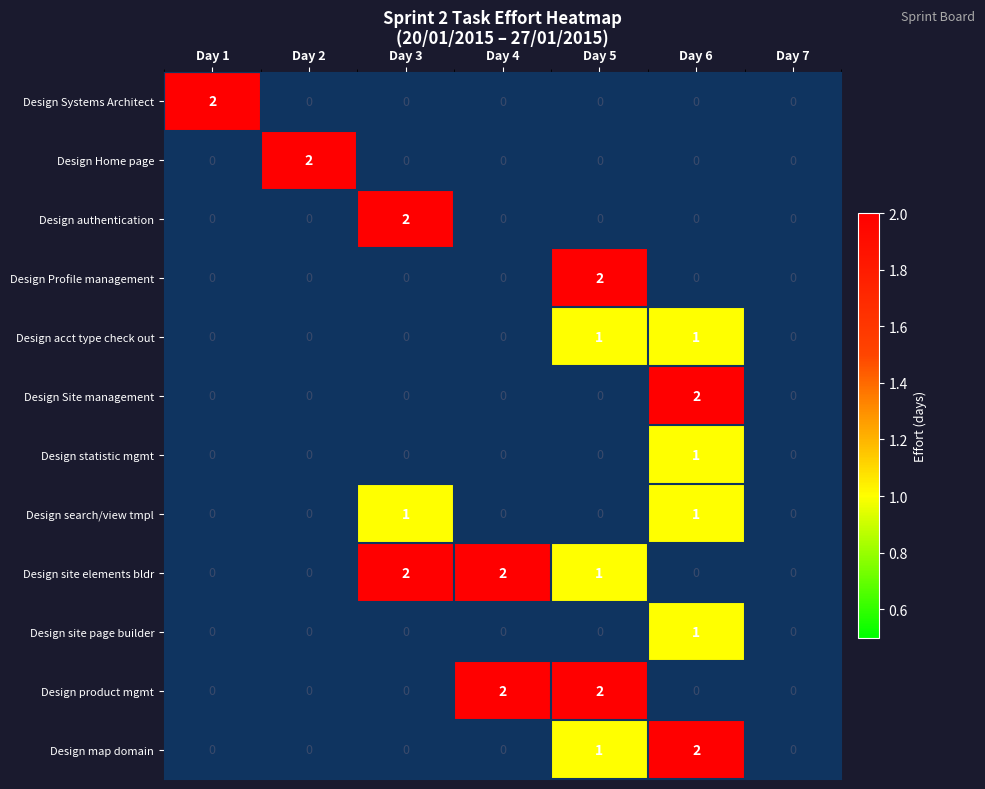

The Design statistic mgmt series shows 2 at Day 6. True or false?

False